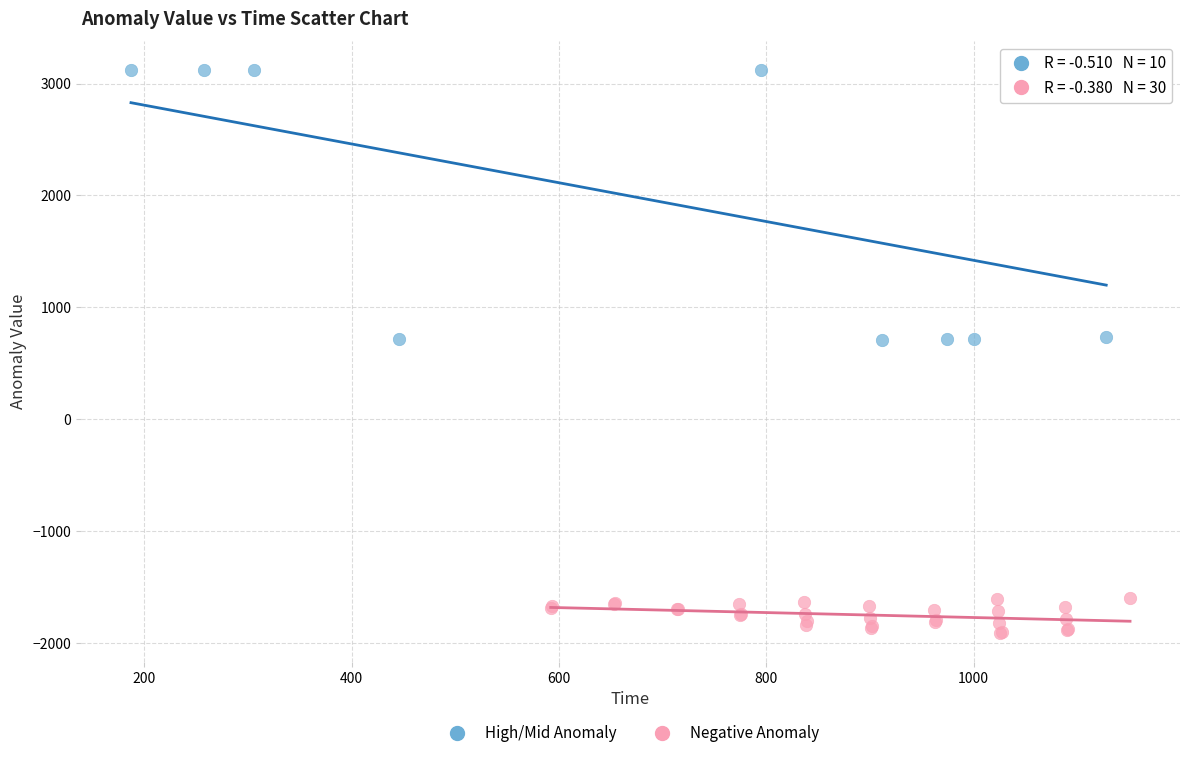

What are all the series names shown in the legend?

High/Mid Anomaly, Negative Anomaly